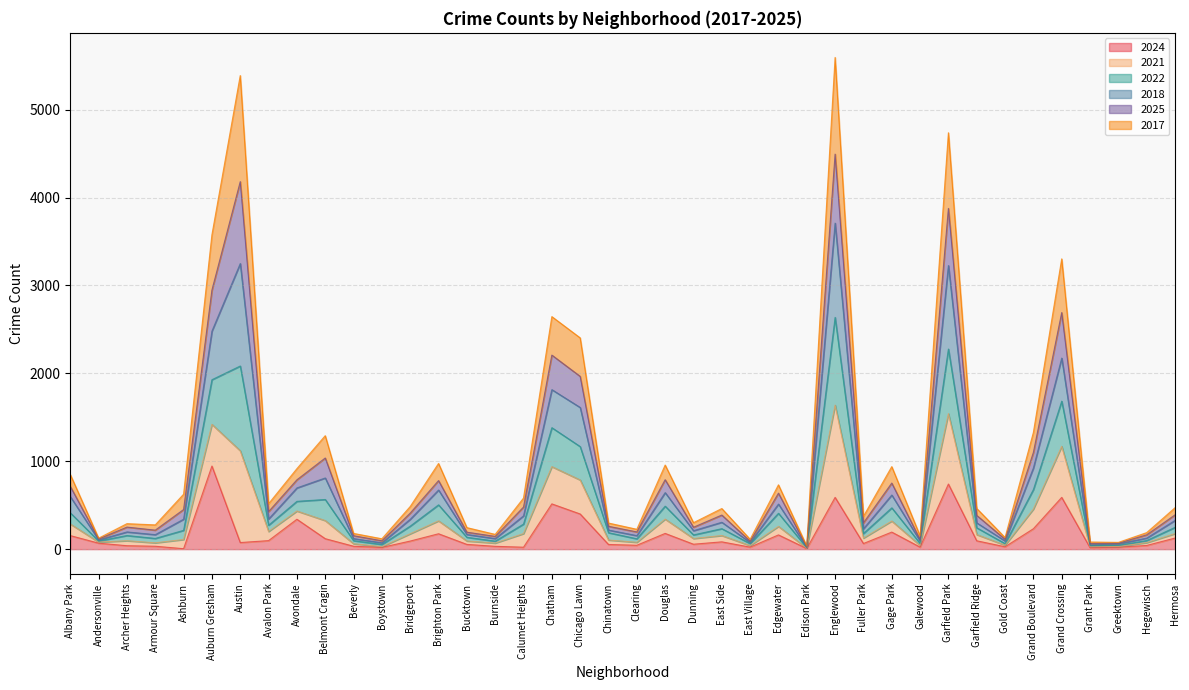

What is the label of the 8th point from the right?

Garfield Ridge